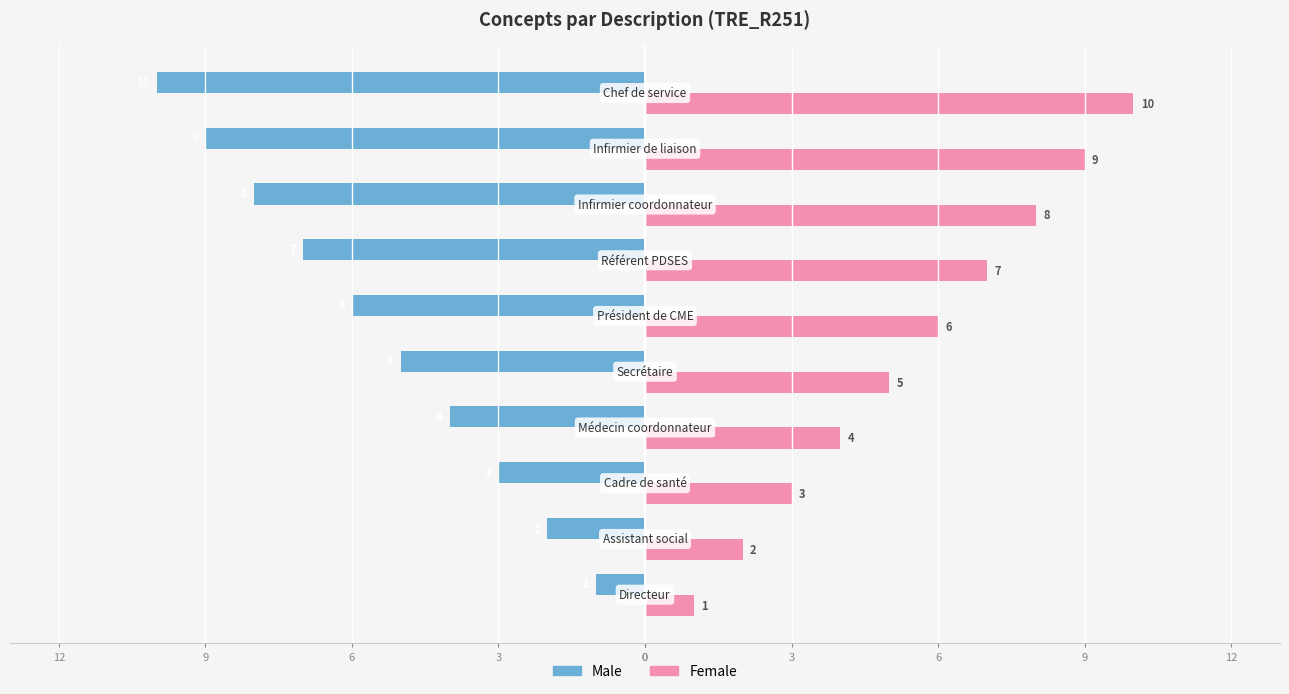

What are all the series names shown in the legend?

Male, Female